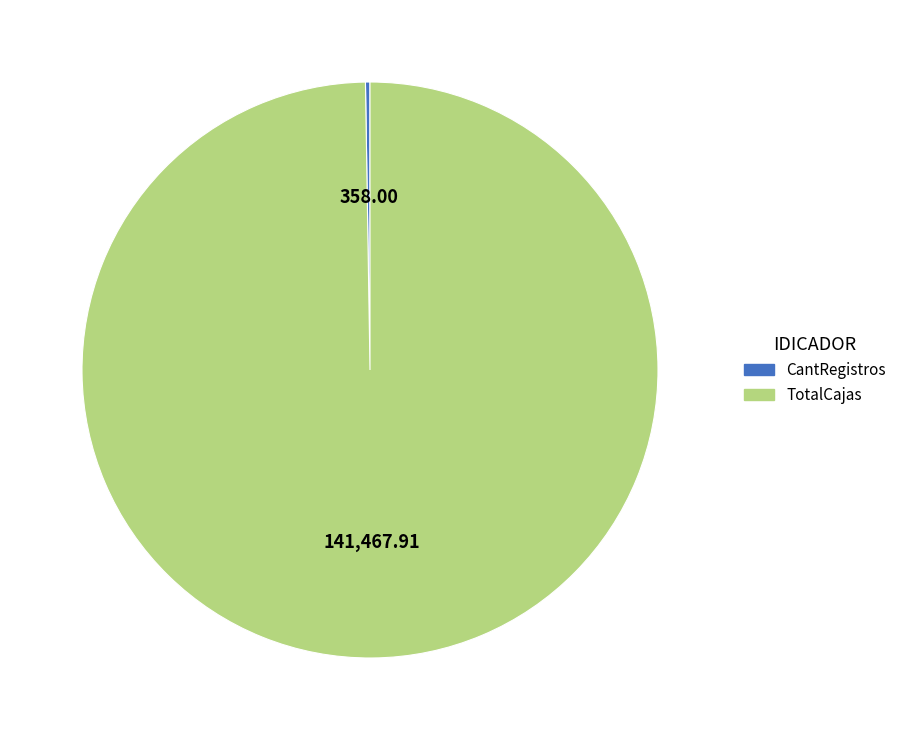

Which slice is the largest?

TotalCajas